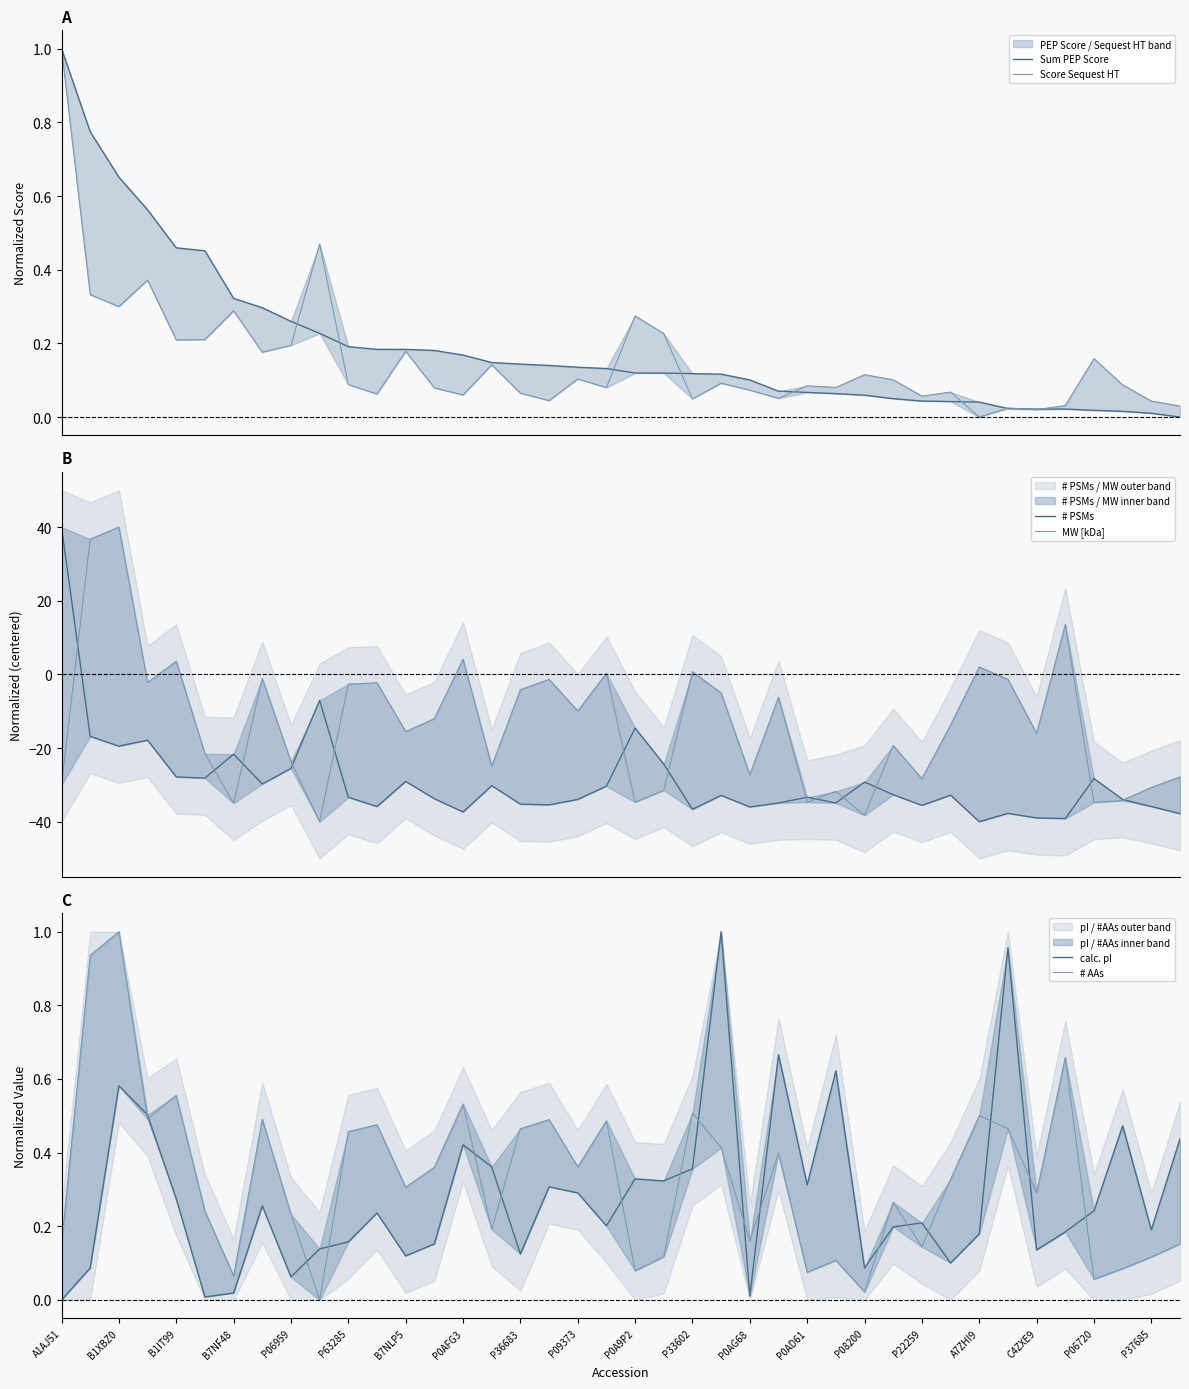

At how many categories does at least one series exceed 8?

4